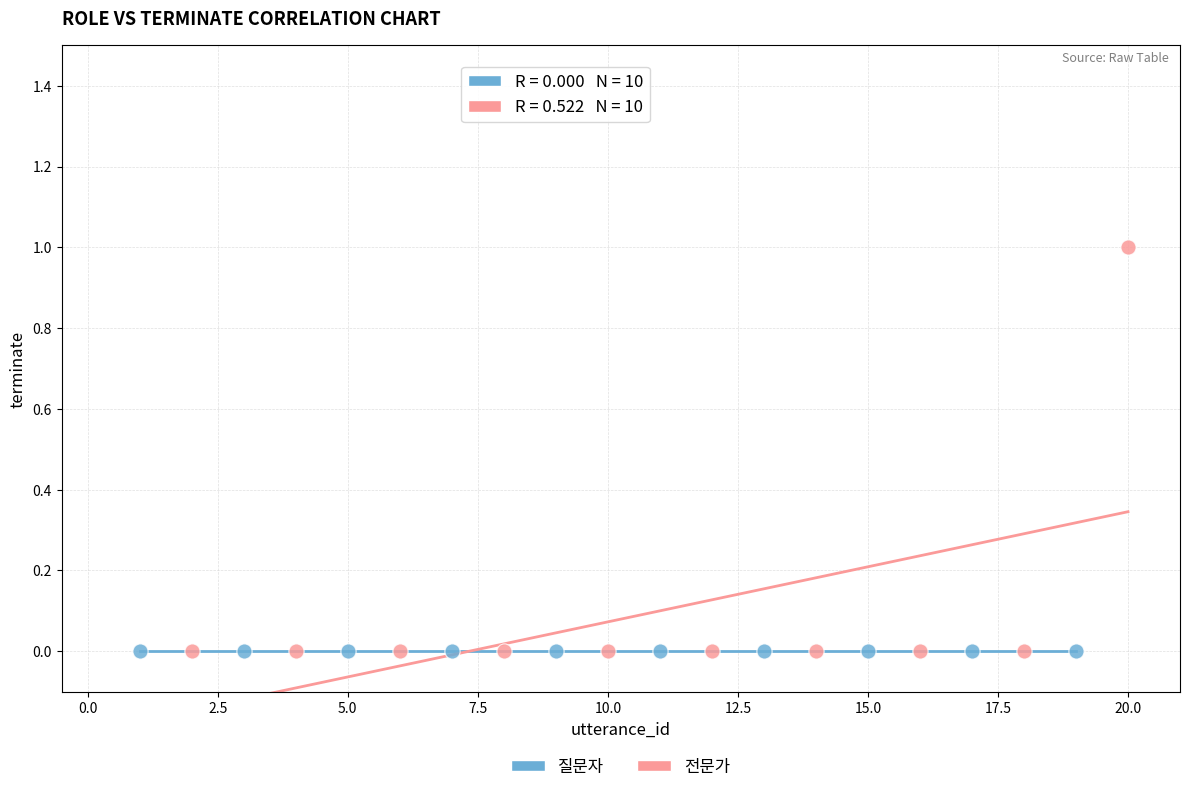

Which series contains the highest Y value?

전문가